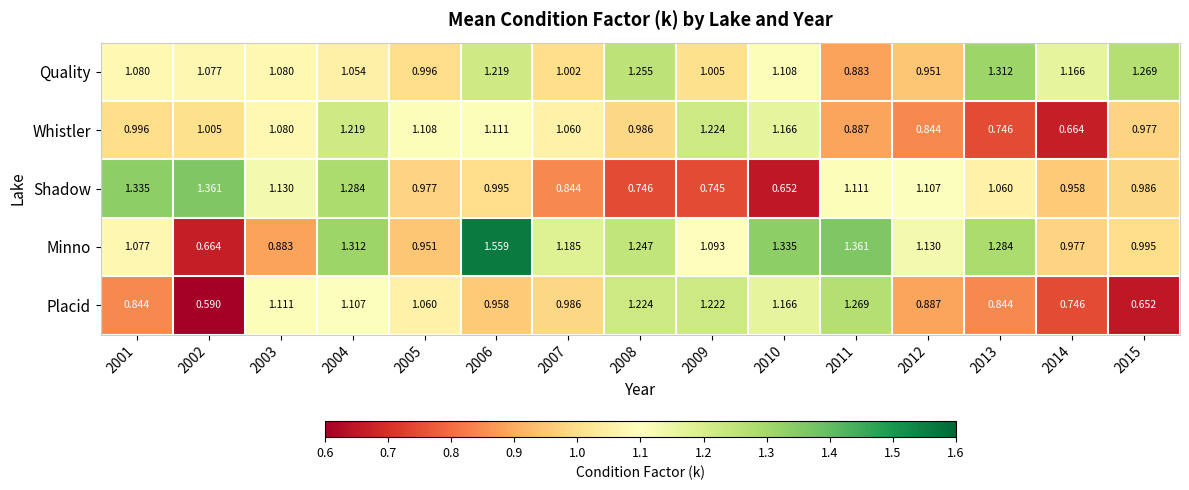

List the series in order of their peak value, lowest first.

Whistler, Placid, Quality, Shadow, Minno